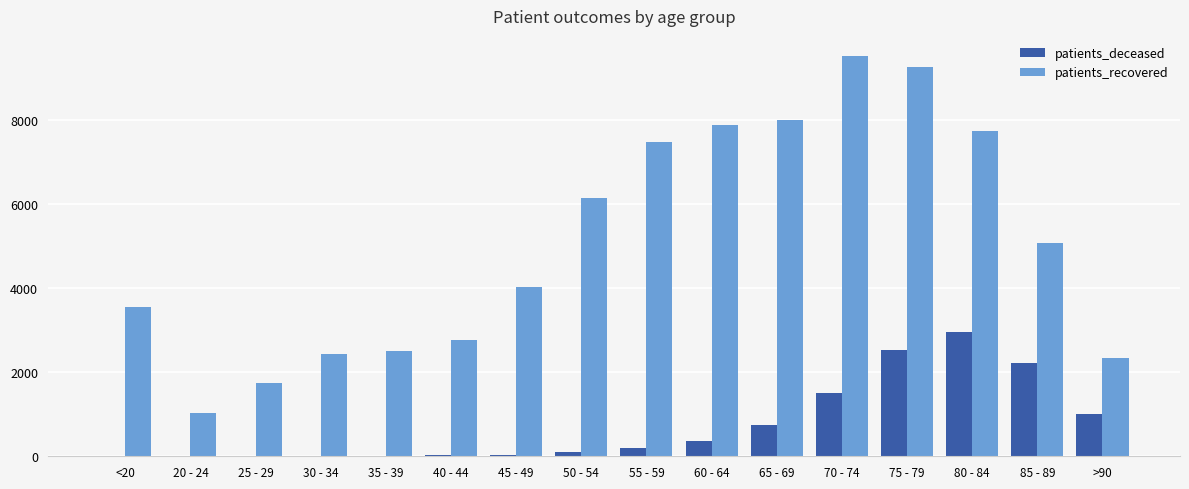

How many groups of bars are there?

16